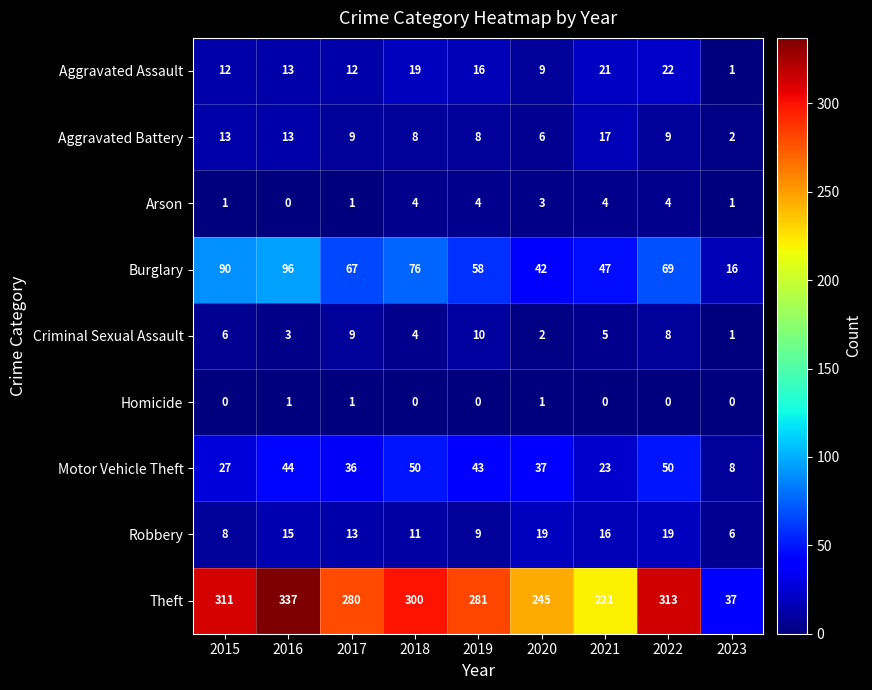

Between 2017 and 2021, which series saw the biggest shift?

Theft